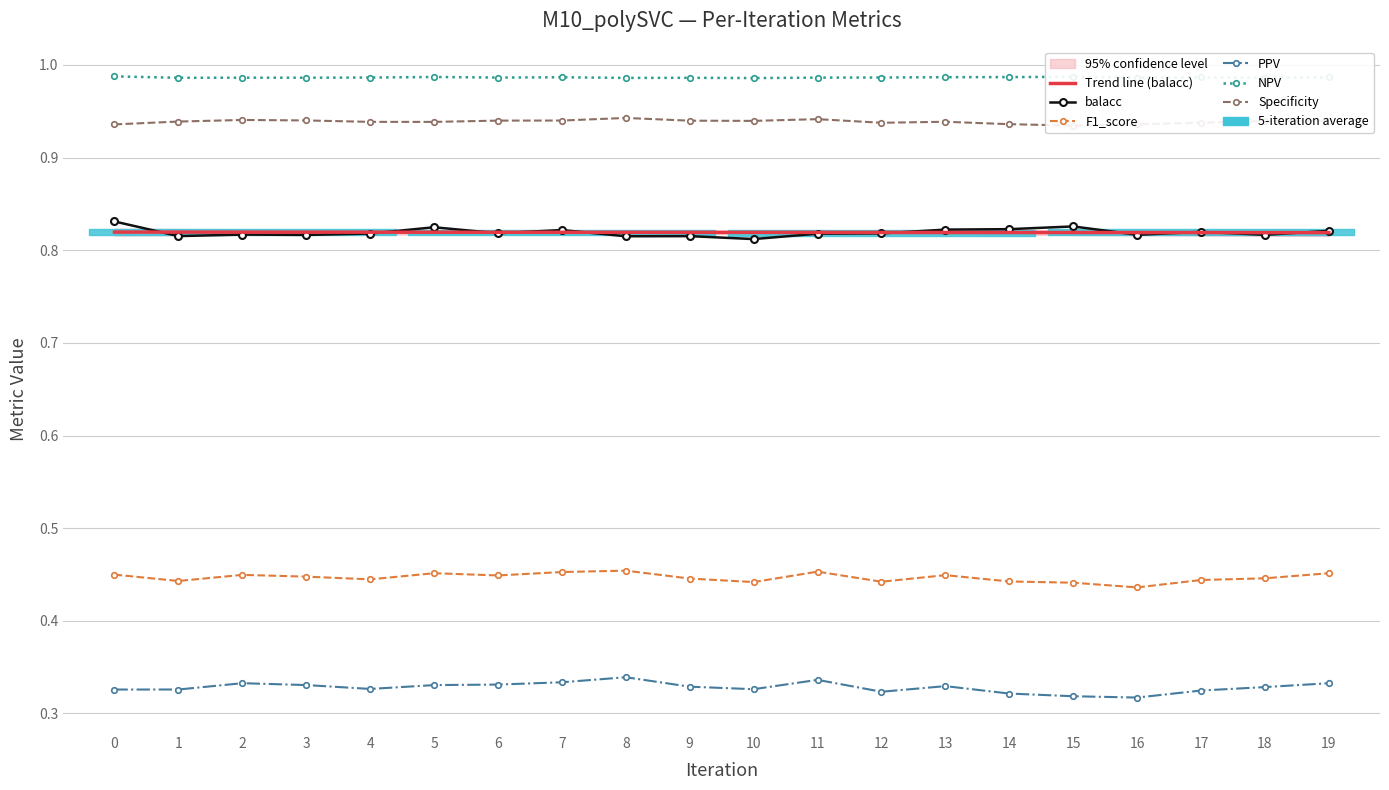

Reading left to right, extract all data points from this chart.

Trend line (balacc): 0=0.8	1=0.8	2=0.8	3=0.8	4=0.8	5=0.8	6=0.8	7=0.8	8=0.8	9=0.8	10=0.8	11=0.8	12=0.8	13=0.8	14=0.8	15=0.8	16=0.8	17=0.8	18=0.8	19=0.8
balacc: 0=0.8	1=0.8	2=0.8	3=0.8	4=0.8	5=0.8	6=0.8	7=0.8	8=0.8	9=0.8	10=0.8	11=0.8	12=0.8	13=0.8	14=0.8	15=0.8	16=0.8	17=0.8	18=0.8	19=0.8
F1_score: 0=0.4	1=0.4	2=0.4	3=0.4	4=0.4	5=0.5	6=0.4	7=0.5	8=0.5	9=0.4	10=0.4	11=0.5	12=0.4	13=0.4	14=0.4	15=0.4	16=0.4	17=0.4	18=0.4	19=0.5
PPV: 0=0.3	1=0.3	2=0.3	3=0.3	4=0.3	5=0.3	6=0.3	7=0.3	8=0.3	9=0.3	10=0.3	11=0.3	12=0.3	13=0.3	14=0.3	15=0.3	16=0.3	17=0.3	18=0.3	19=0.3
NPV: 0=1.0	1=1.0	2=1.0	3=1.0	4=1.0	5=1.0	6=1.0	7=1.0	8=1.0	9=1.0	10=1.0	11=1.0	12=1.0	13=1.0	14=1.0	15=1.0	16=1.0	17=1.0	18=1.0	19=1.0
Specificity: 0=0.9	1=0.9	2=0.9	3=0.9	4=0.9	5=0.9	6=0.9	7=0.9	8=0.9	9=0.9	10=0.9	11=0.9	12=0.9	13=0.9	14=0.9	15=0.9	16=0.9	17=0.9	18=0.9	19=0.9